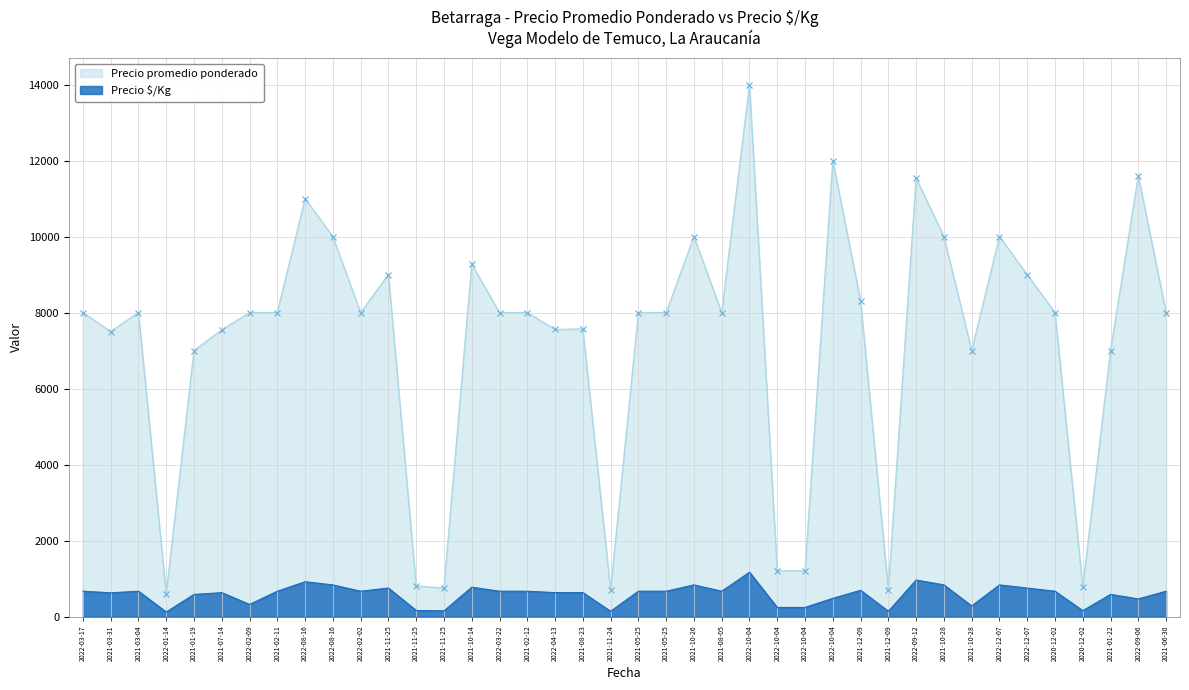

The value of Precio promedio ponderado at 2022-01-14 is 138. True or false?

False